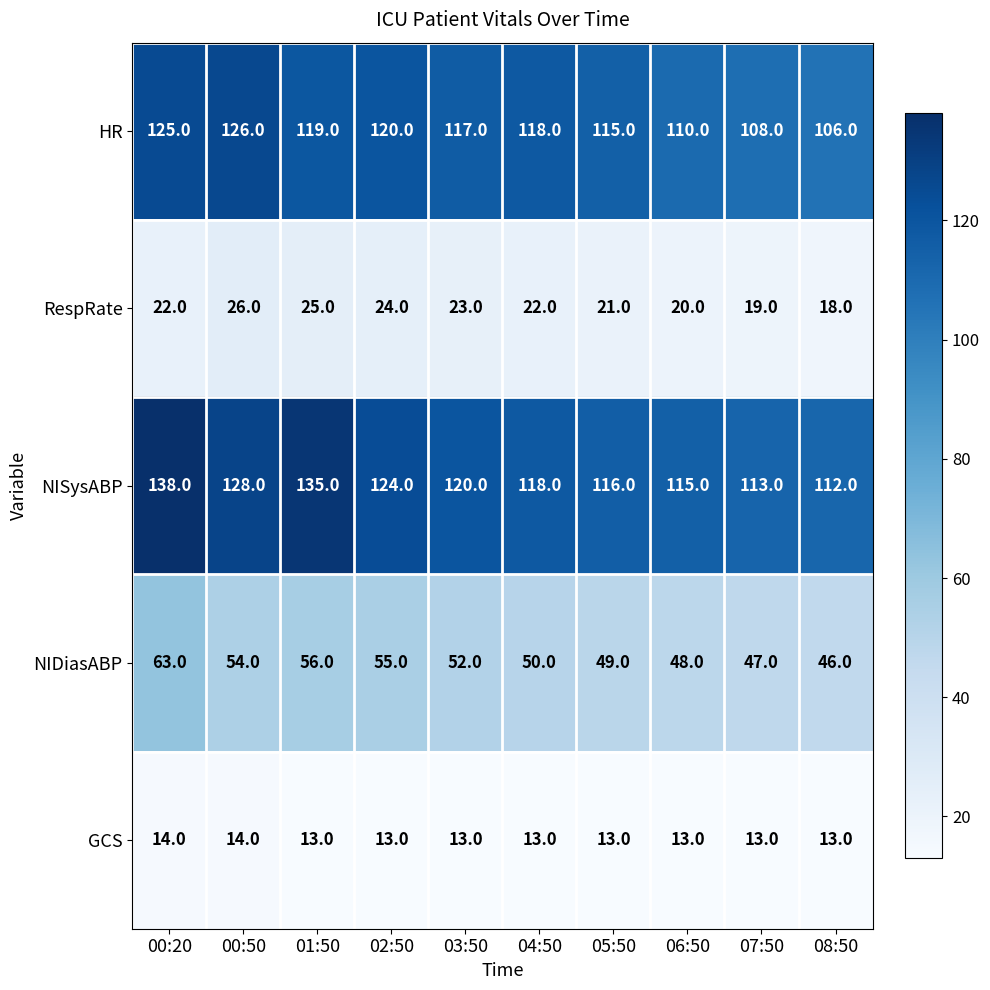

Where is NIDiasABP nearest to the value 54?

00:50